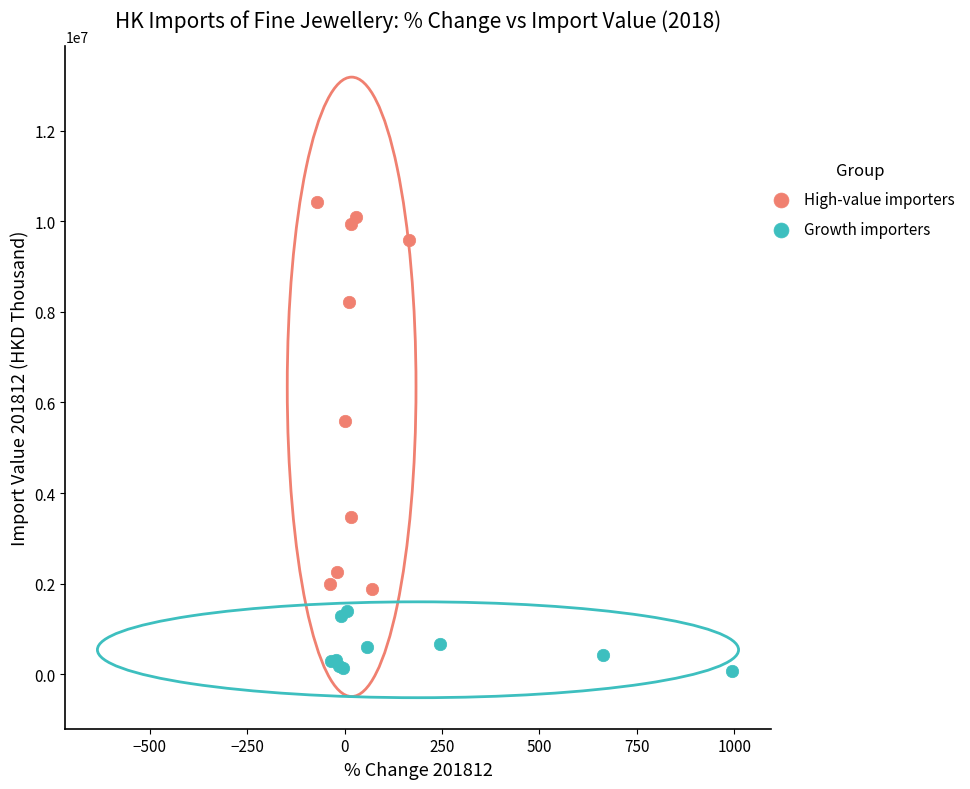

Which series reaches the minimum Y coordinate?

Growth importers